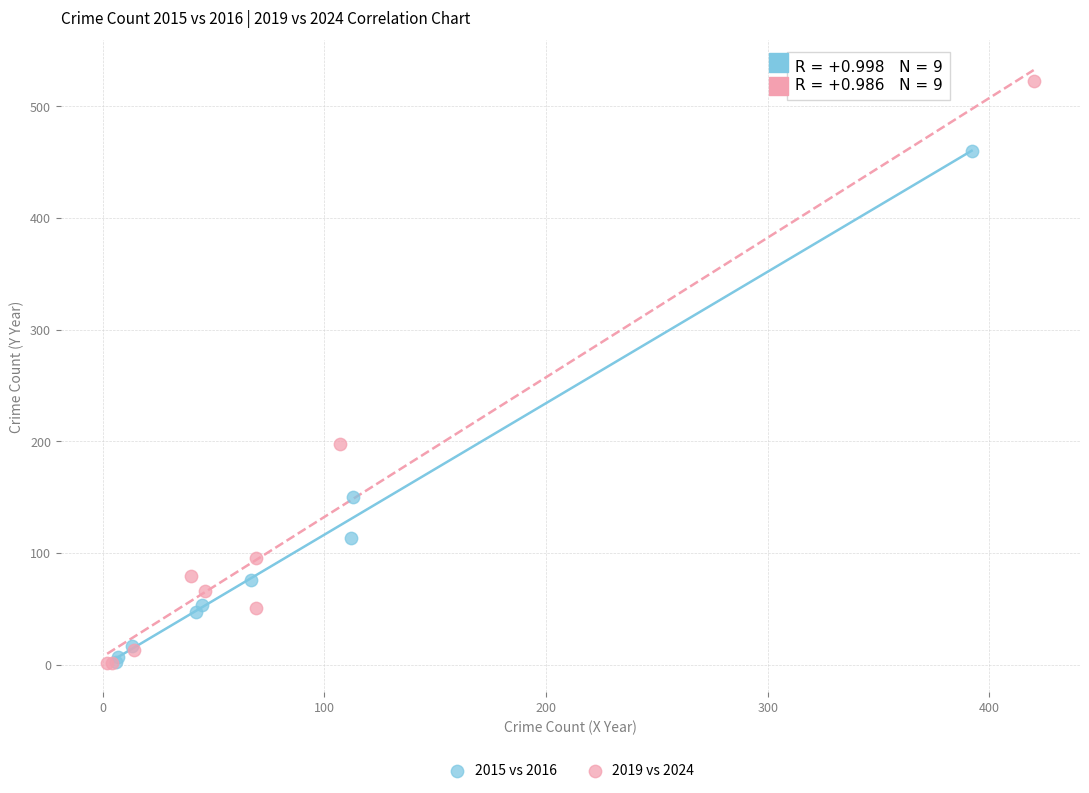

What are all the series names shown in the legend?

2015 vs 2016, 2019 vs 2024